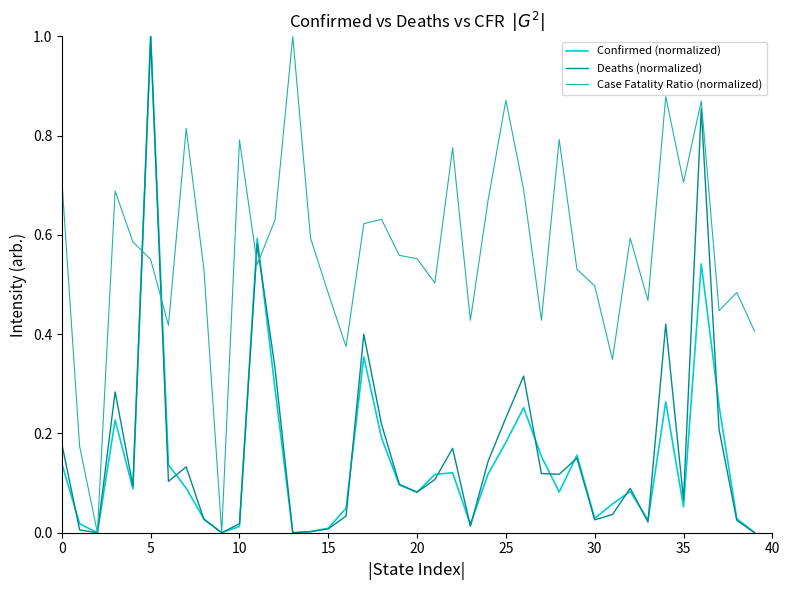

Which series has the largest total across all categories?

Case Fatality Ratio (normalized)